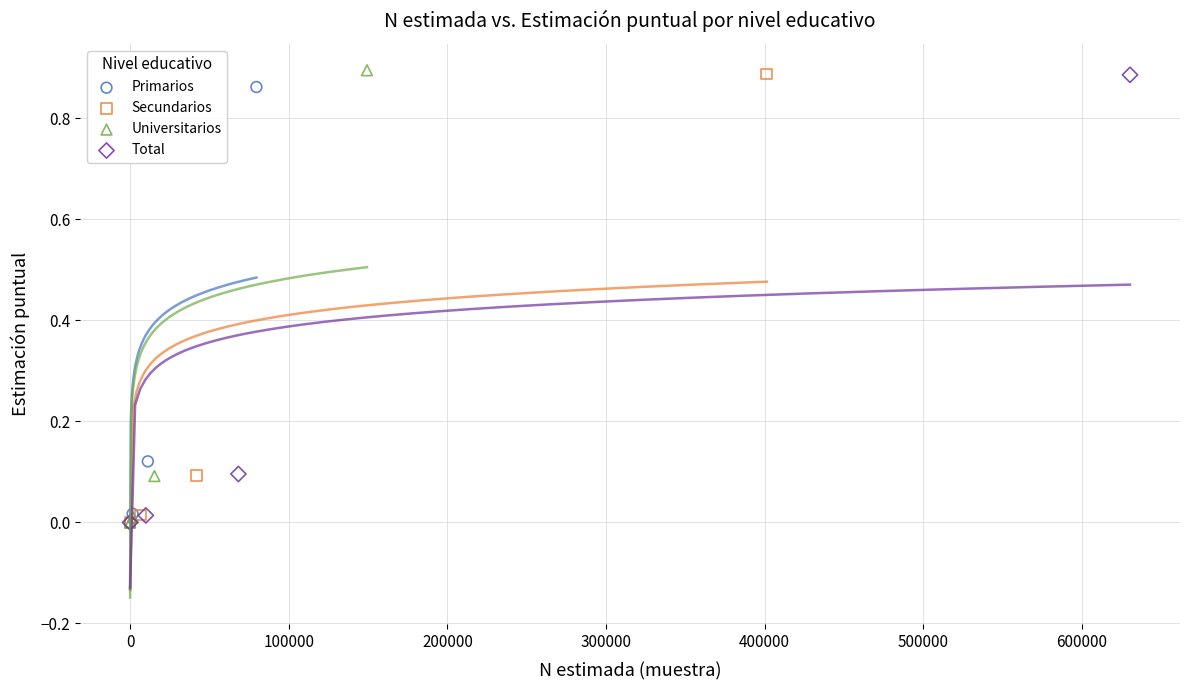

Which series has the largest Y range (max minus min)?

Universitarios